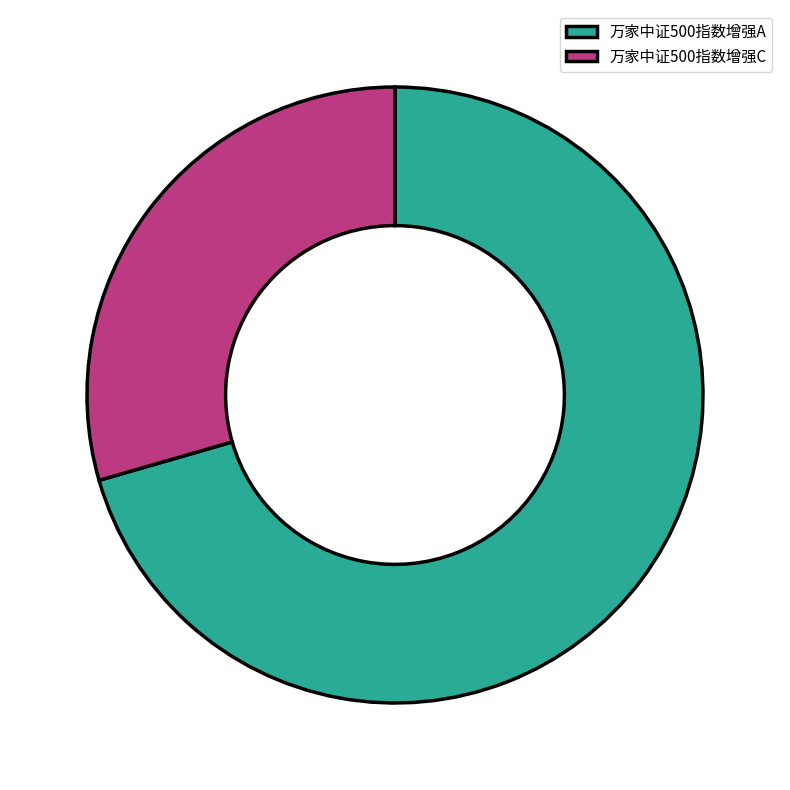

The 万家中证500指数增强A slice represents 76% of the pie. True or false?

False